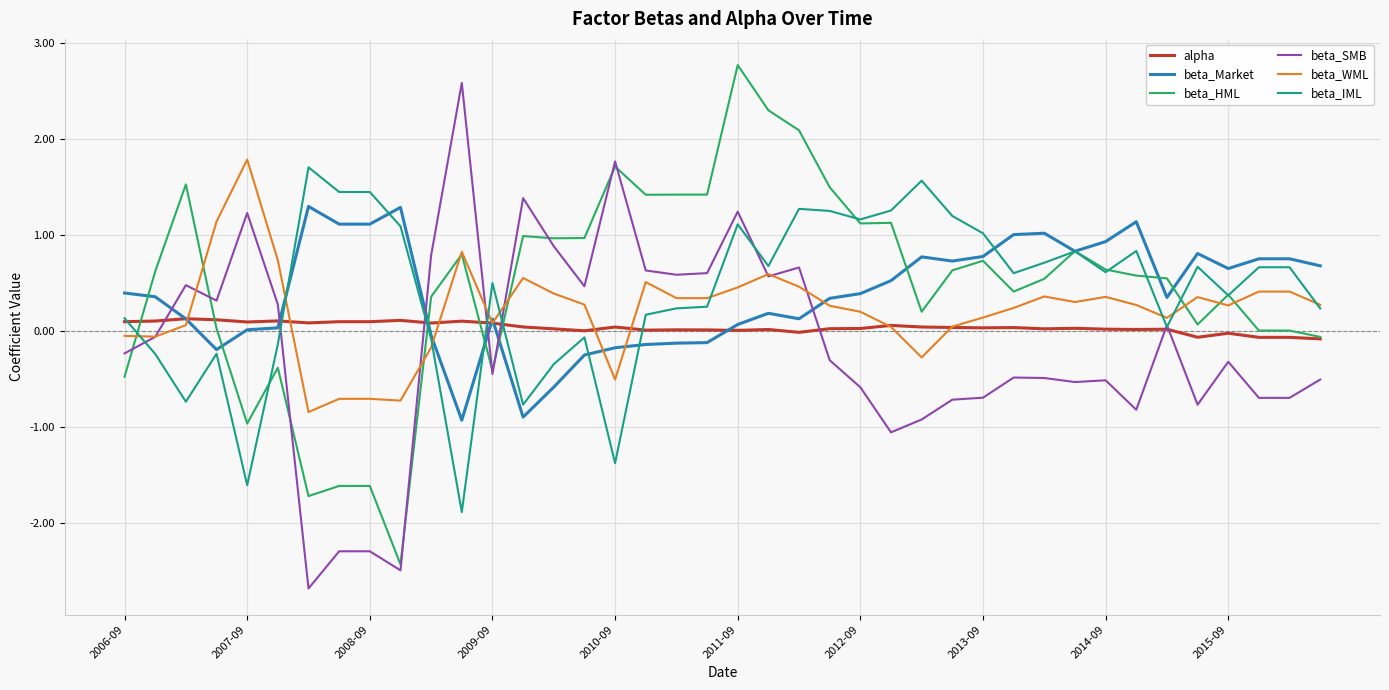

Which series has the largest total across all categories?

beta_HML